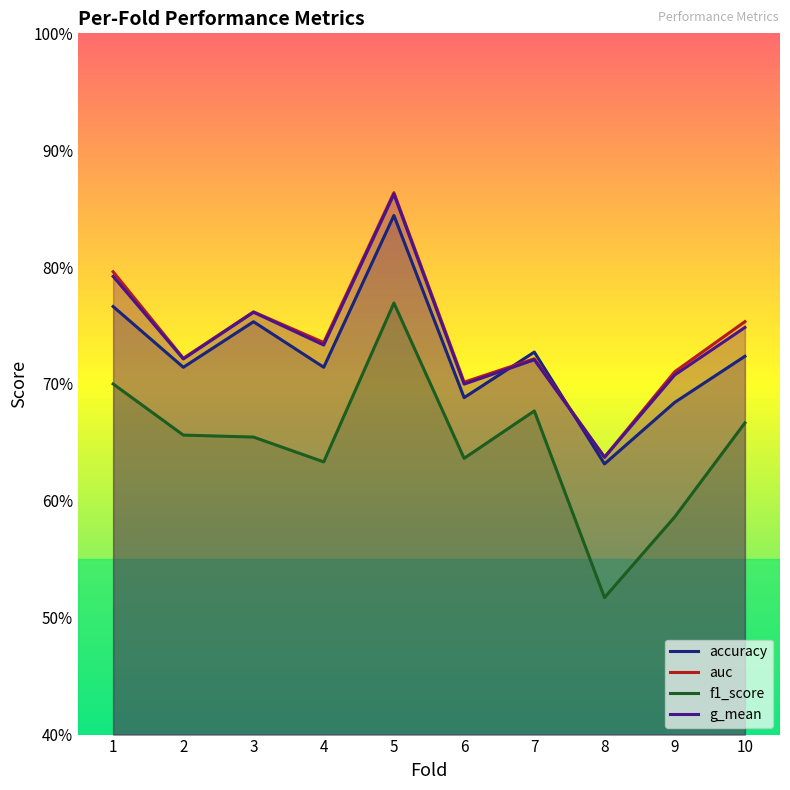

At which category is the sum across all series the highest?

5